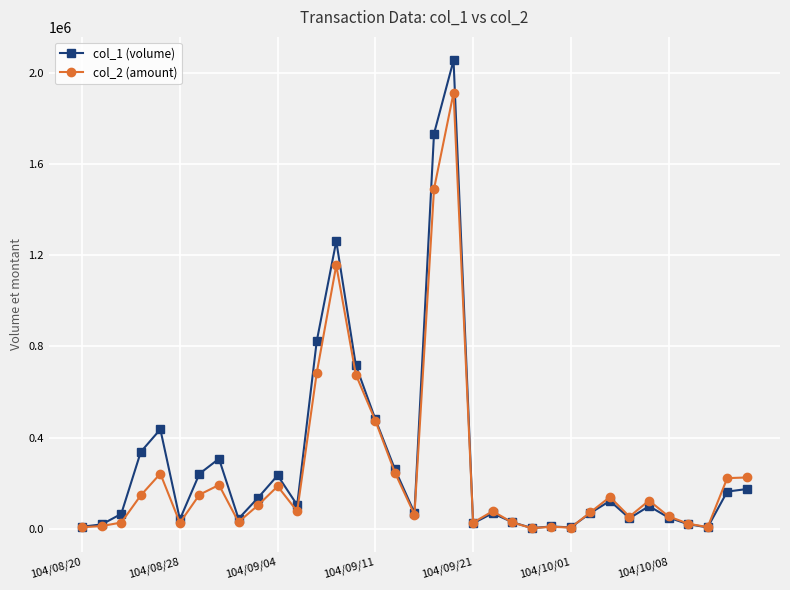

What is the sum of all col_2 (amount) values?

8960360